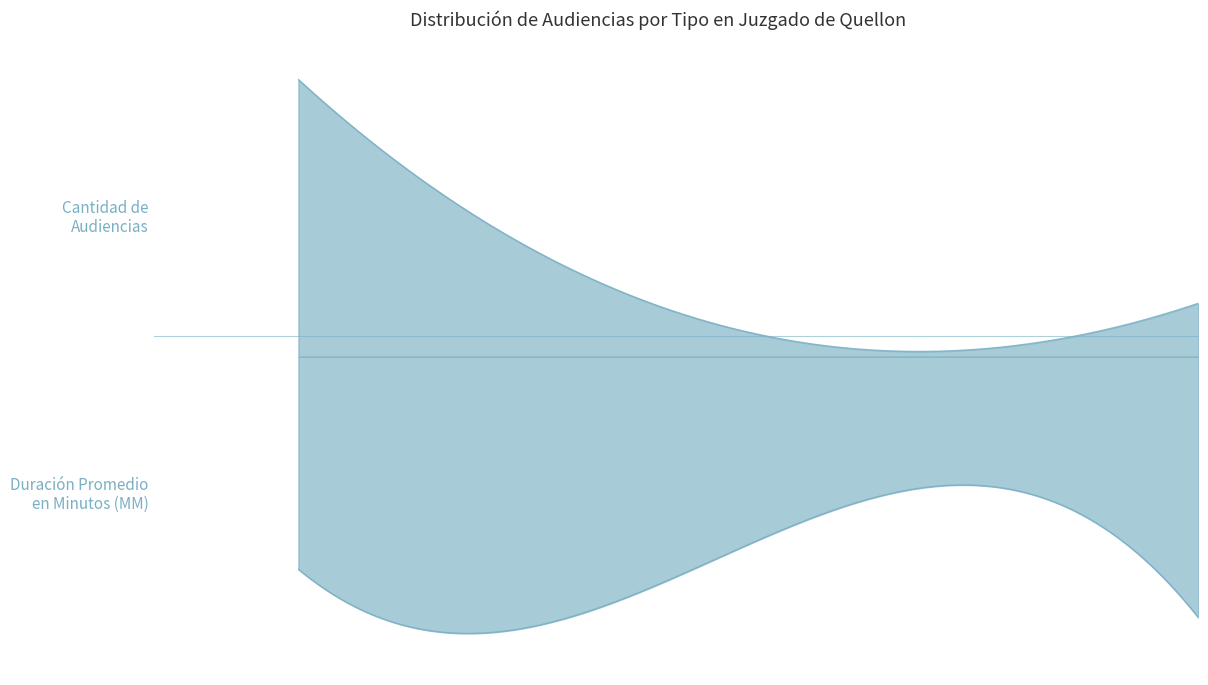

Rank the series by their average value, from highest to lowest.

Duración Promedio en Minutos (MM), Cantidad de Audiencias